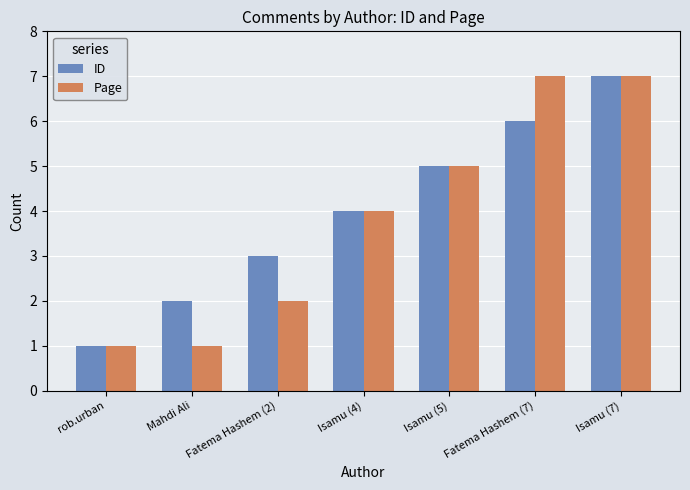

Rank the categories by ID value from lowest to highest.

rob.urban, Mahdi Ali, Fatema Hashem (2), Isamu (4), Isamu (5), Fatema Hashem (7), Isamu (7)